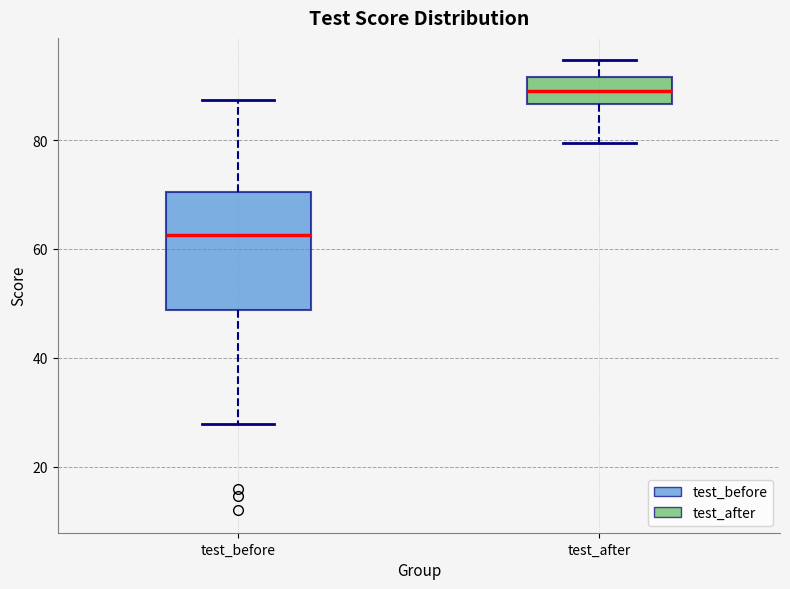

Reading left to right, read every box against the y-axis: the position of its median line, the range the box covers, and the ends of its whiskers. The values are not printed on the chart, so give them approximately, as read against the axis.

test_before: median 62, box 48 to 70, whiskers 28 to 88
test_after: median 90, box 86 to 92, whiskers 80 to 94